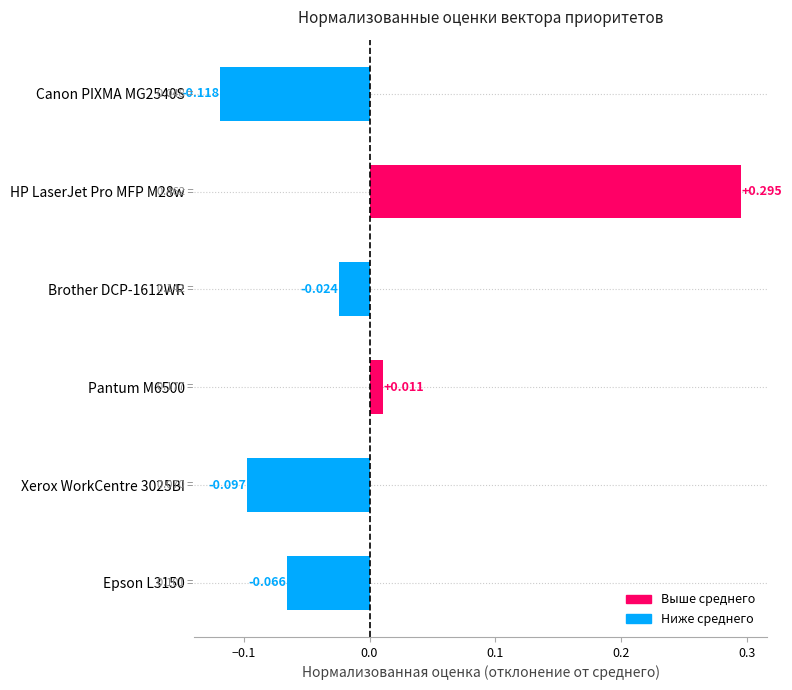

How many distinct data groups are displayed?

1